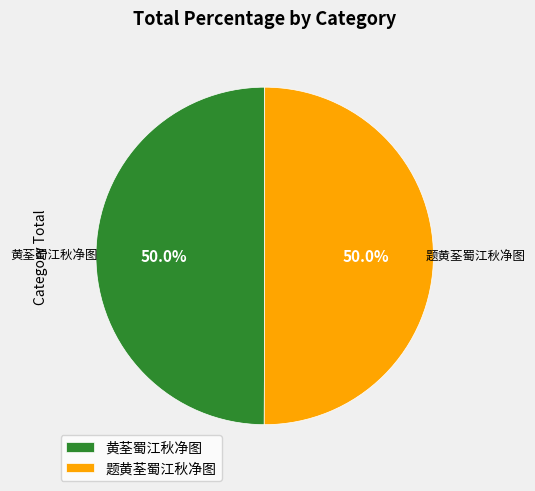

Approximately how many times larger is the value at 黄荃蜀江秋净图 compared to 题黄荃蜀江秋净图?

1.0